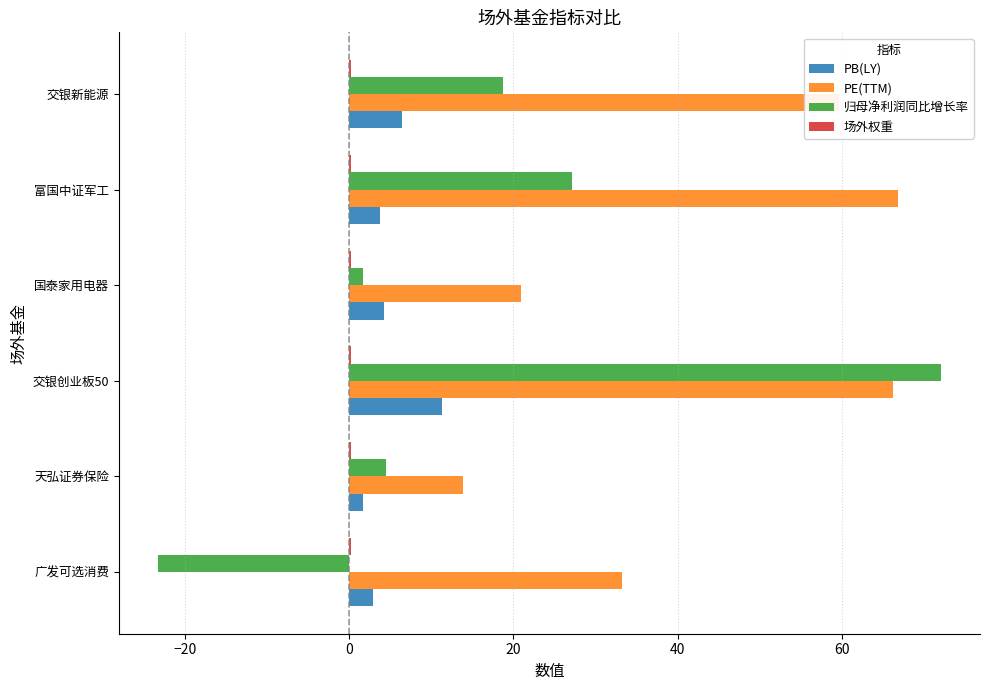

What is the sum of all PB(LY) values?

30.1